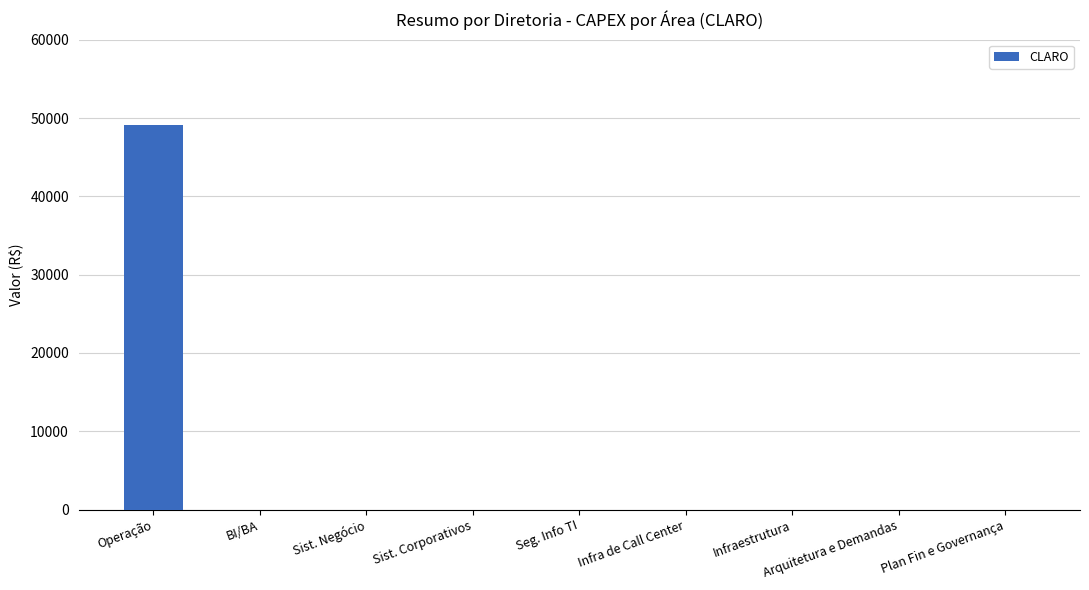

Is it true that the value at Sist. Corporativos is 17910.4?

False